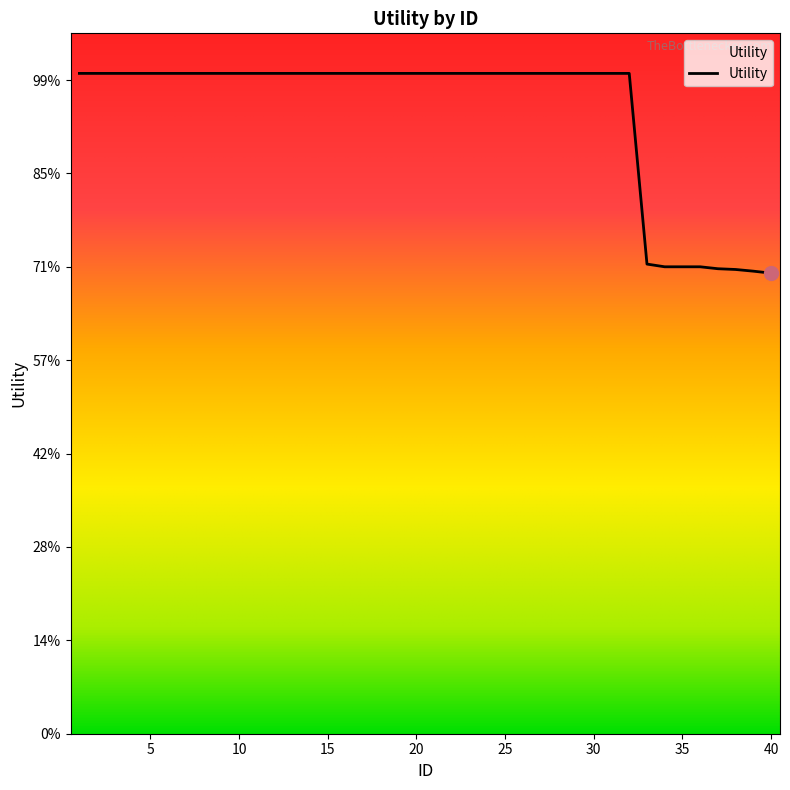

What is the value of the 4th point from the left?

1.4